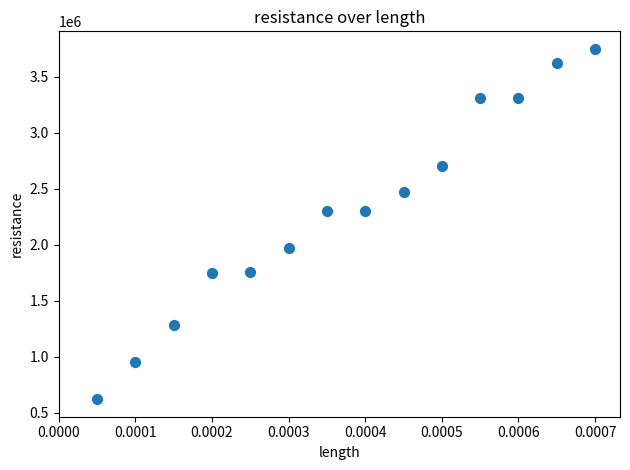

What is the range of Y values (max minus min)?

3130000